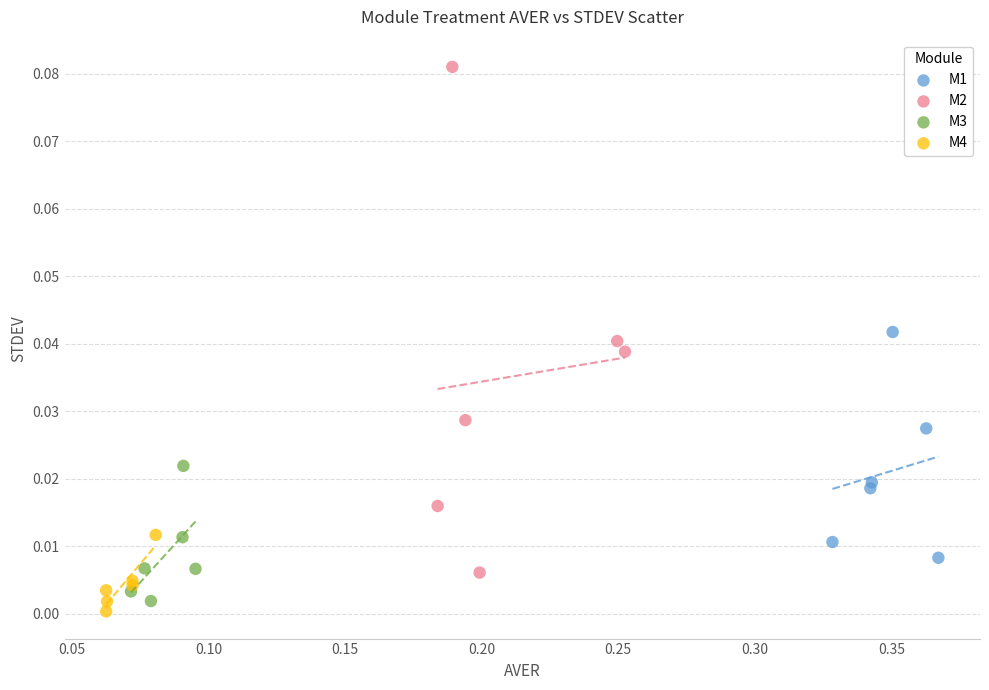

Which series has the largest Y range (max minus min)?

M2